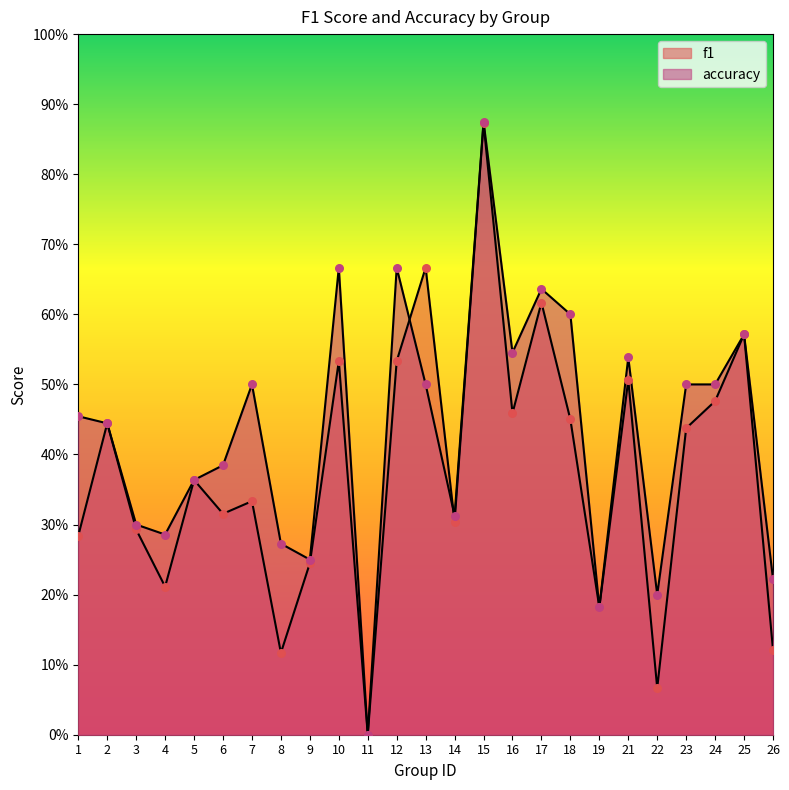

At how many categories does at least one series exceed 0?

24